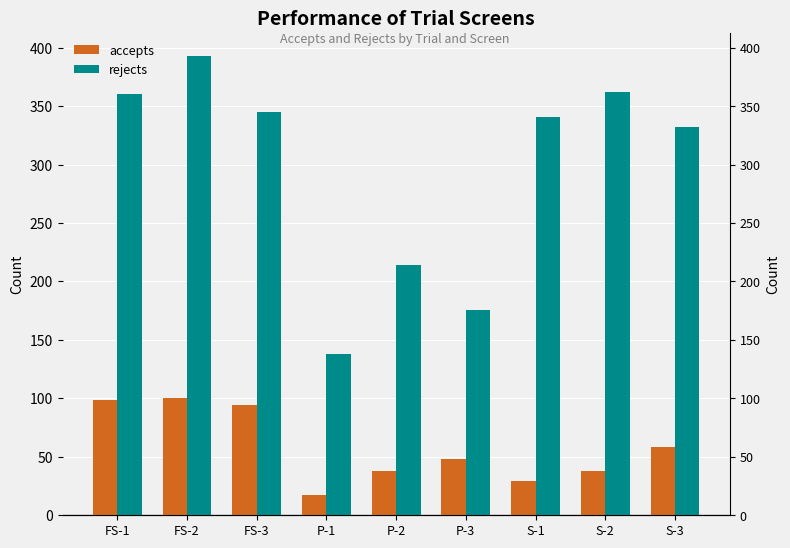

Rank the series at S-2 from highest to lowest value.

rejects, accepts